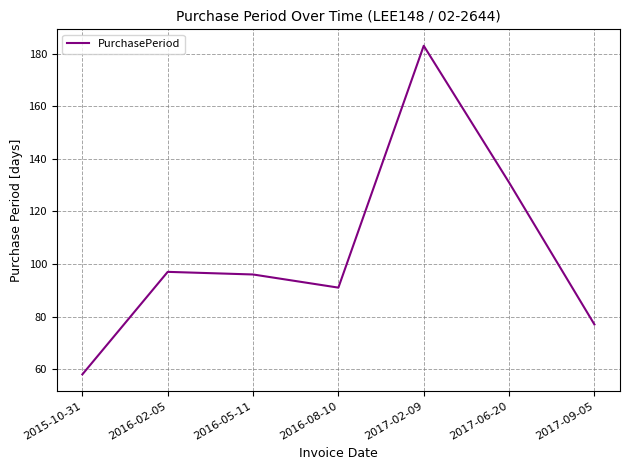

What is the difference between the values at 2017-02-09 and 2017-09-05?

106